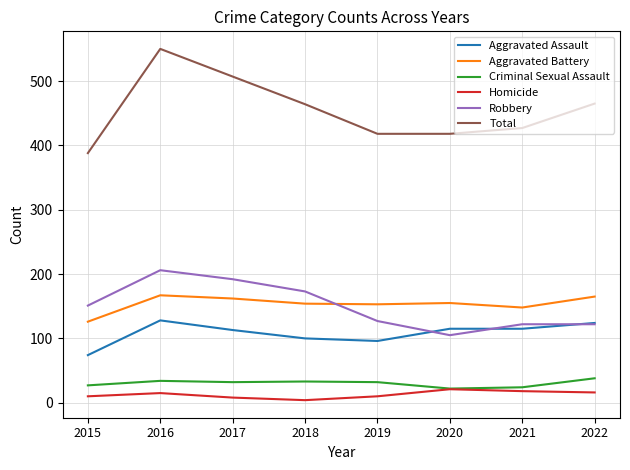

Where is the first local maximum for Homicide?

2016